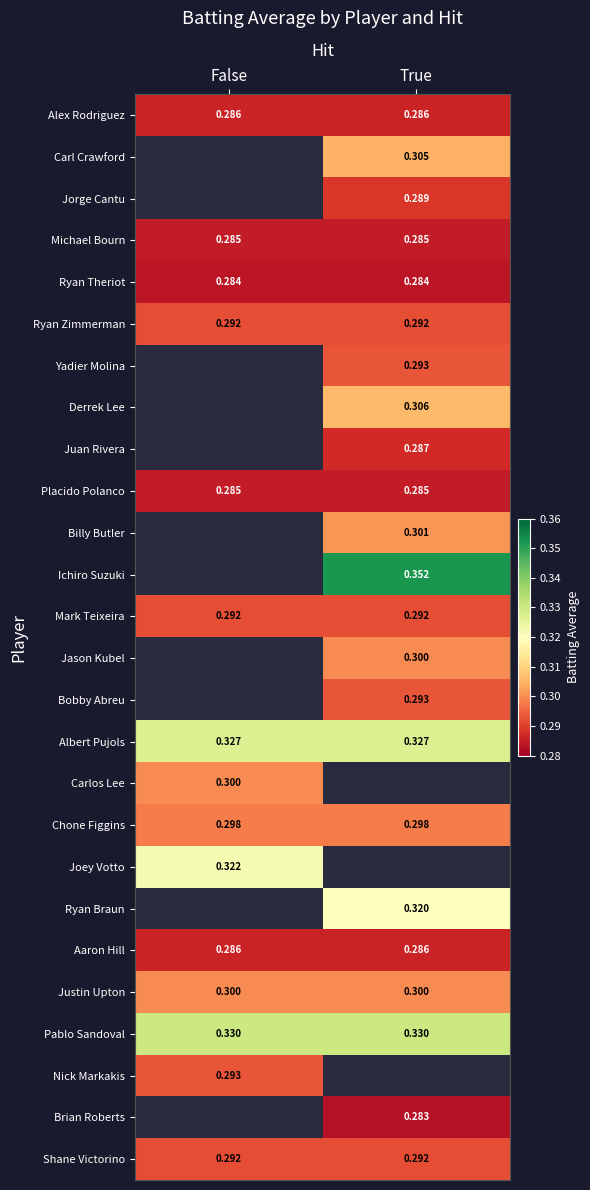

What is the minimum value for Mark Teixeira?

0.3